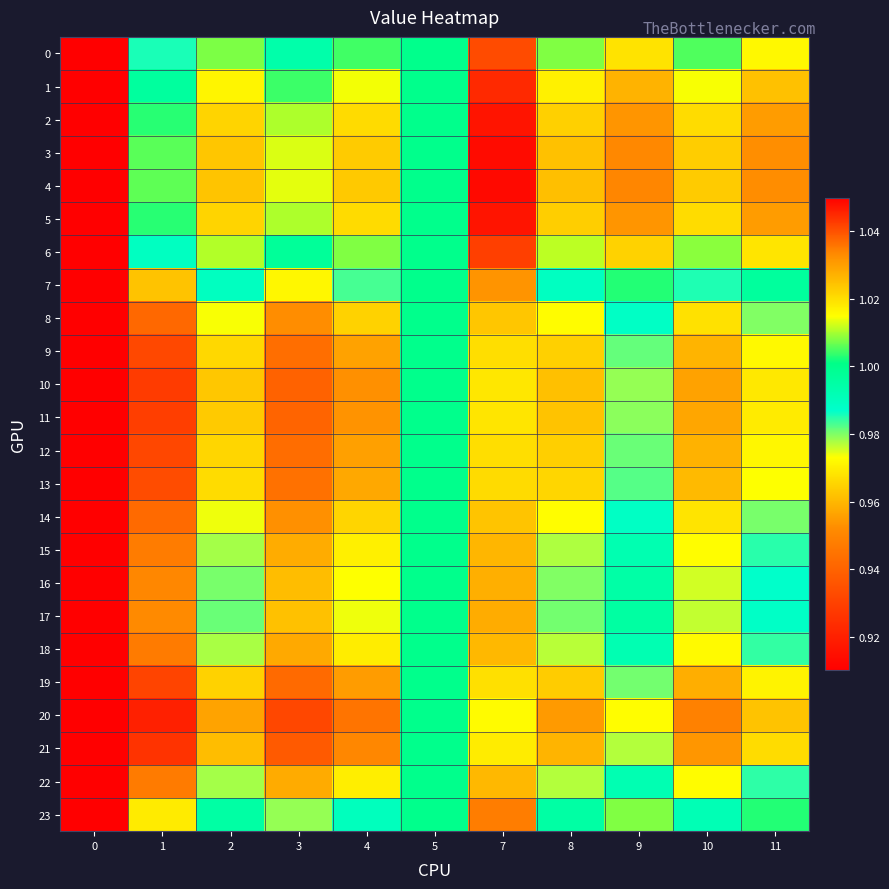

Which series has the largest range (max minus min)?

20